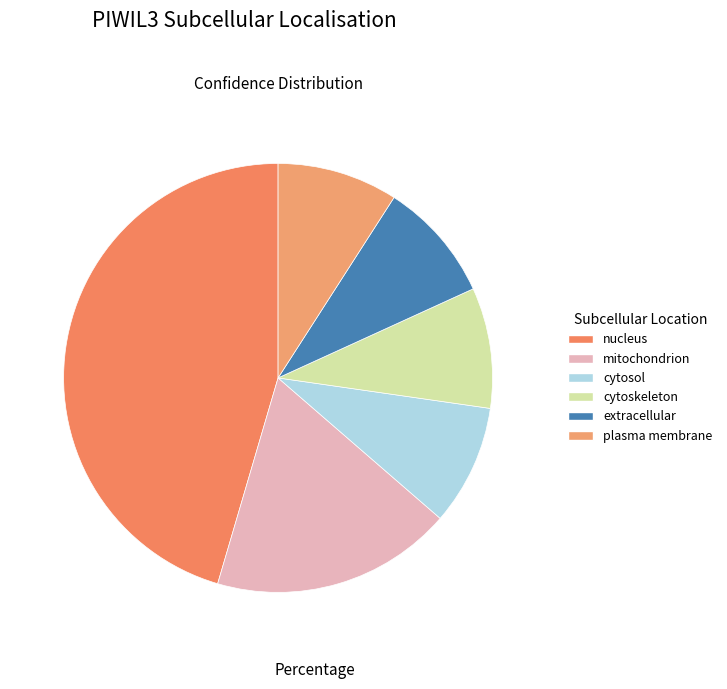

Combined, what portion of the pie is cytosol and nucleus?

54.5%